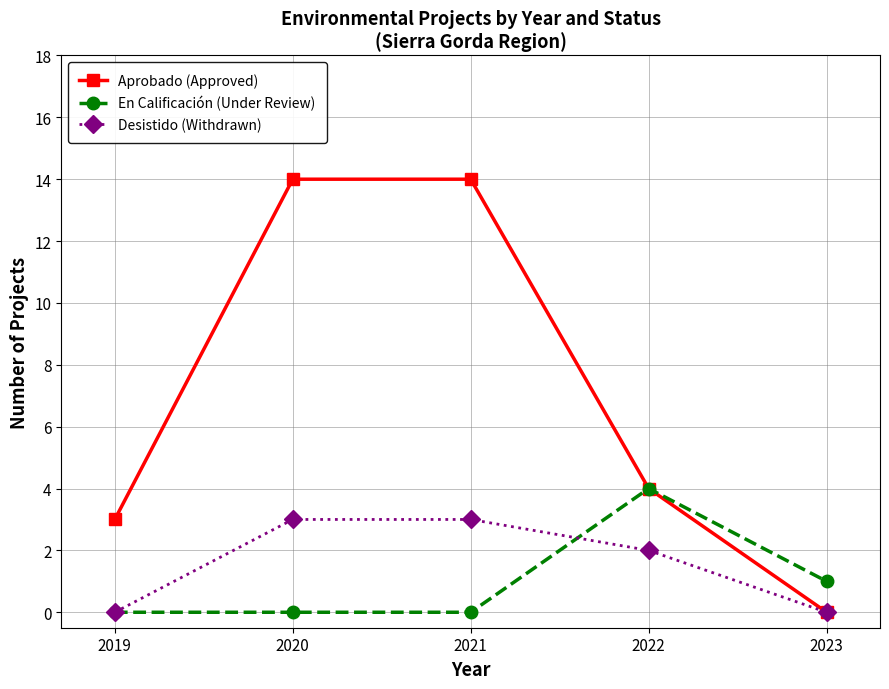

Is the value of Aprobado (Approved) at 2021 greater than the value of Desistido (Withdrawn) at 2023?

Yes